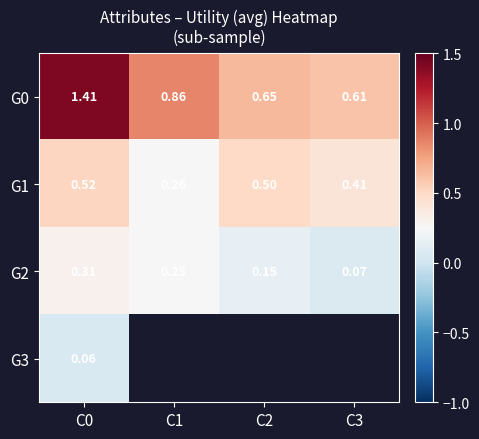

Is the value of G0 at C2 greater than the value of G1 at C2?

Yes